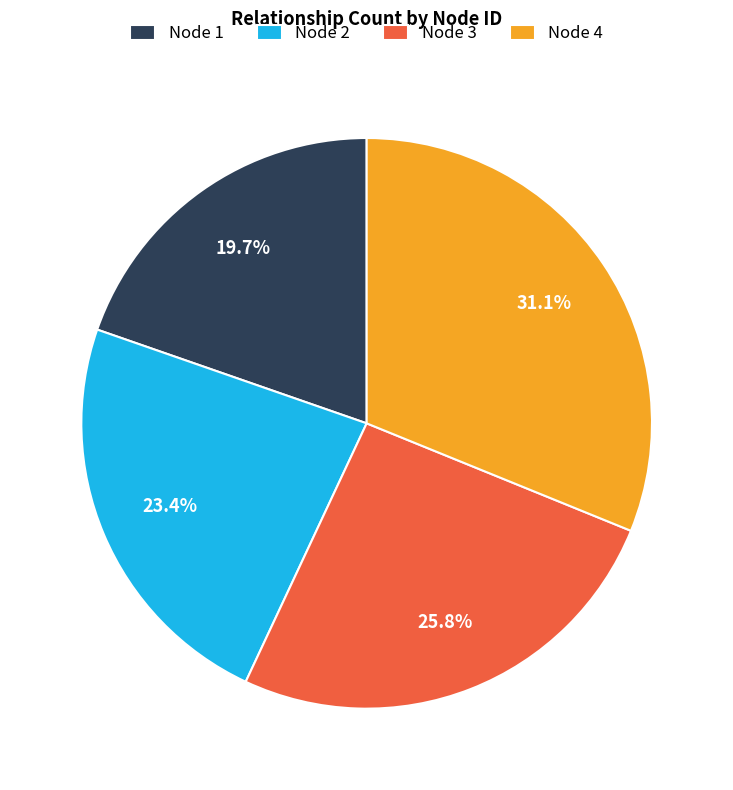

Which category has the smallest portion of the pie?

Node 1